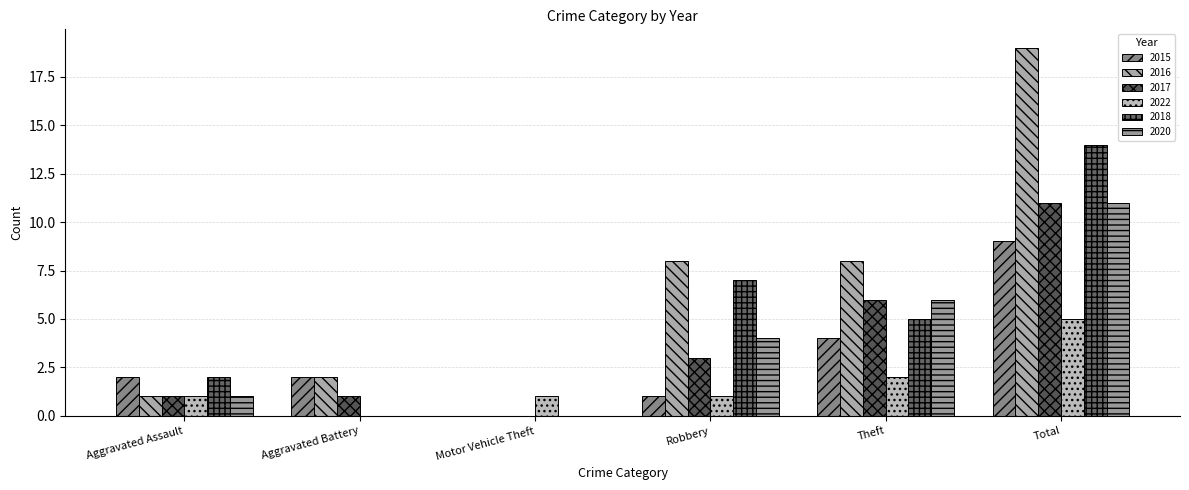

The 2016 series shows 11 at Motor Vehicle Theft. True or false?

False